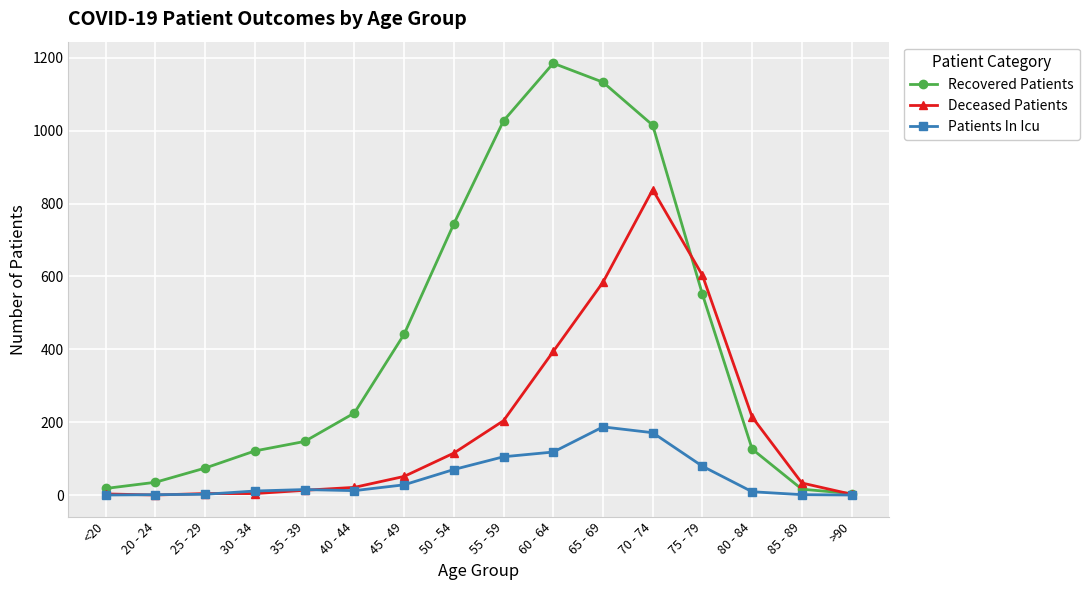

What is the maximum value for Recovered Patients?

1185